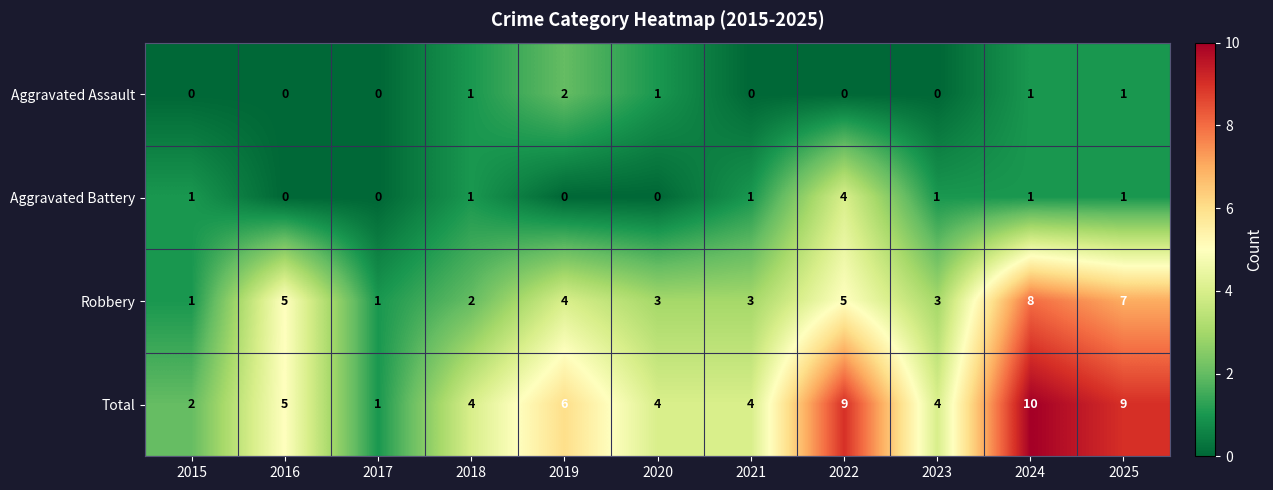

How many distinct data groups are displayed?

4